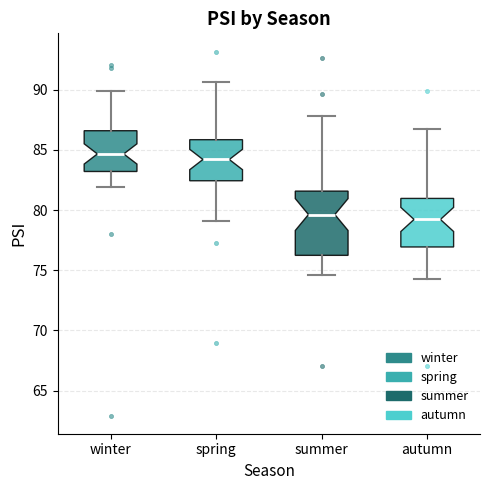

Reading left to right, read every box against the y-axis: the position of its median line, the range the box covers, and the ends of its whiskers. The values are not printed on the chart, so give them approximately, as read against the axis.

winter: median 84.5, box 83.0 to 86.5, whiskers 82.0 to 90.0
spring: median 84.0, box 82.5 to 86.0, whiskers 79.0 to 90.5
summer: median 79.5, box 76.0 to 81.5, whiskers 74.5 to 88.0
autumn: median 79.0, box 77.0 to 81.0, whiskers 74.5 to 86.5